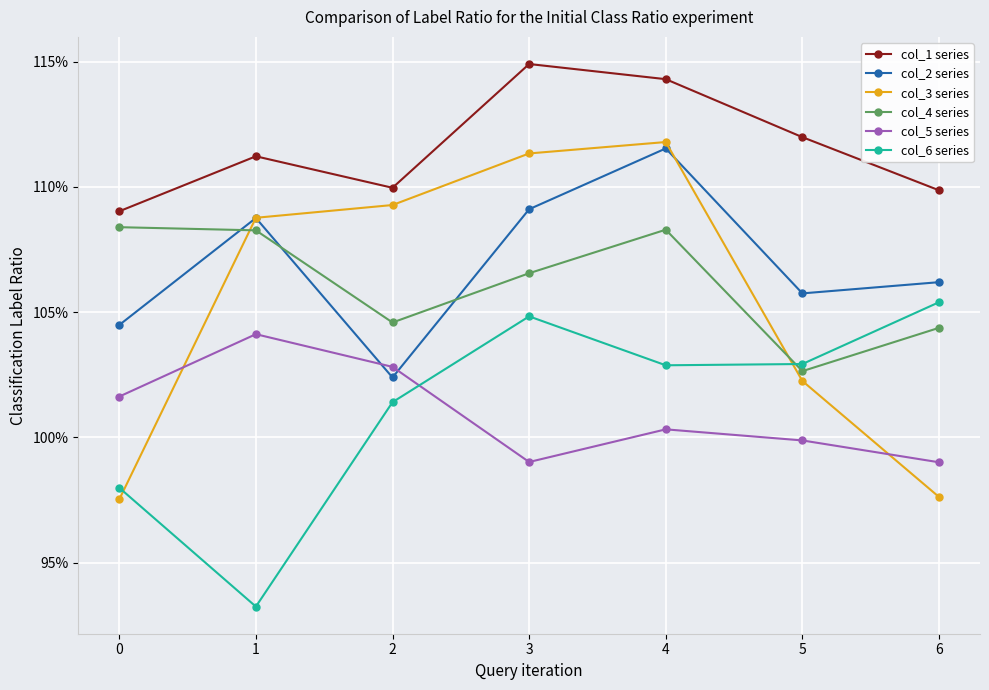

How many interior local peaks does the col_5 series series have?

2